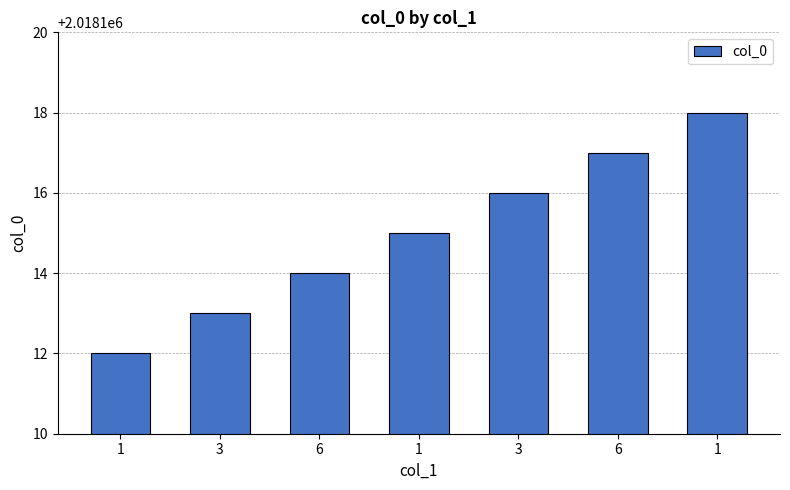

What is the maximum value shown in the chart?

2018118